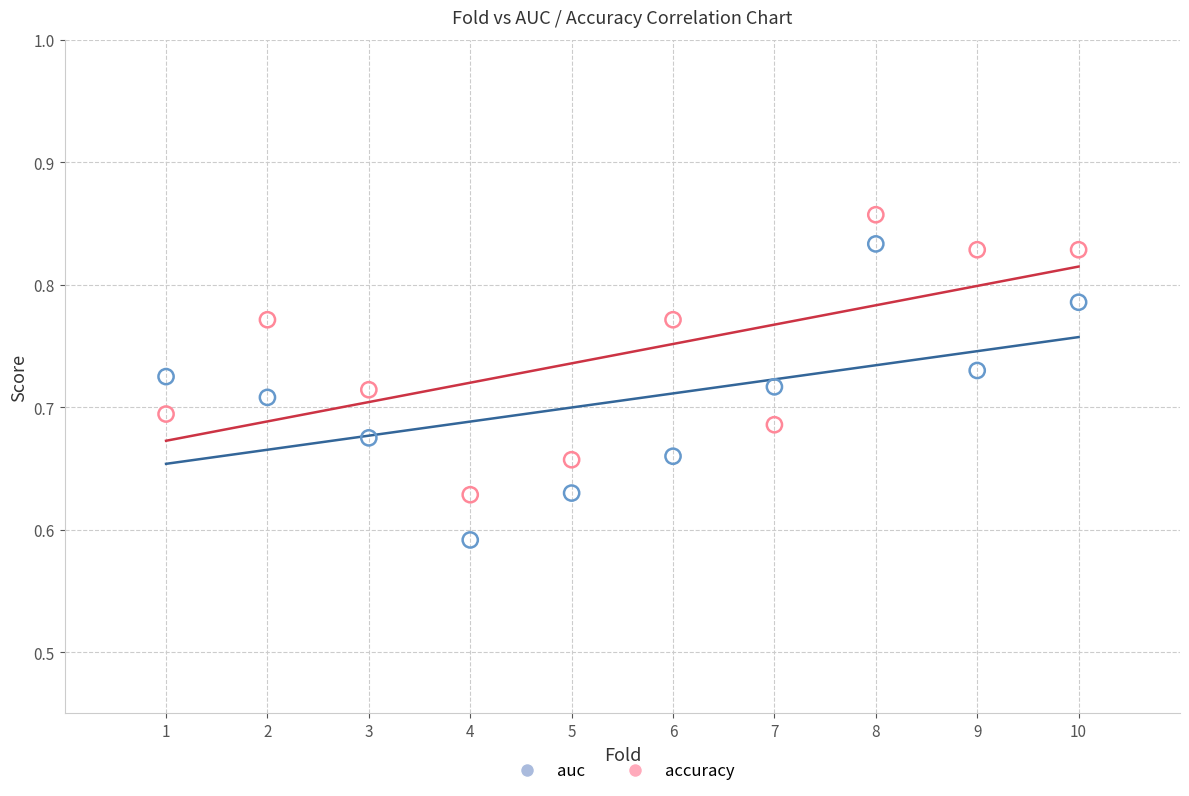

Which series has the largest Y range (max minus min)?

auc